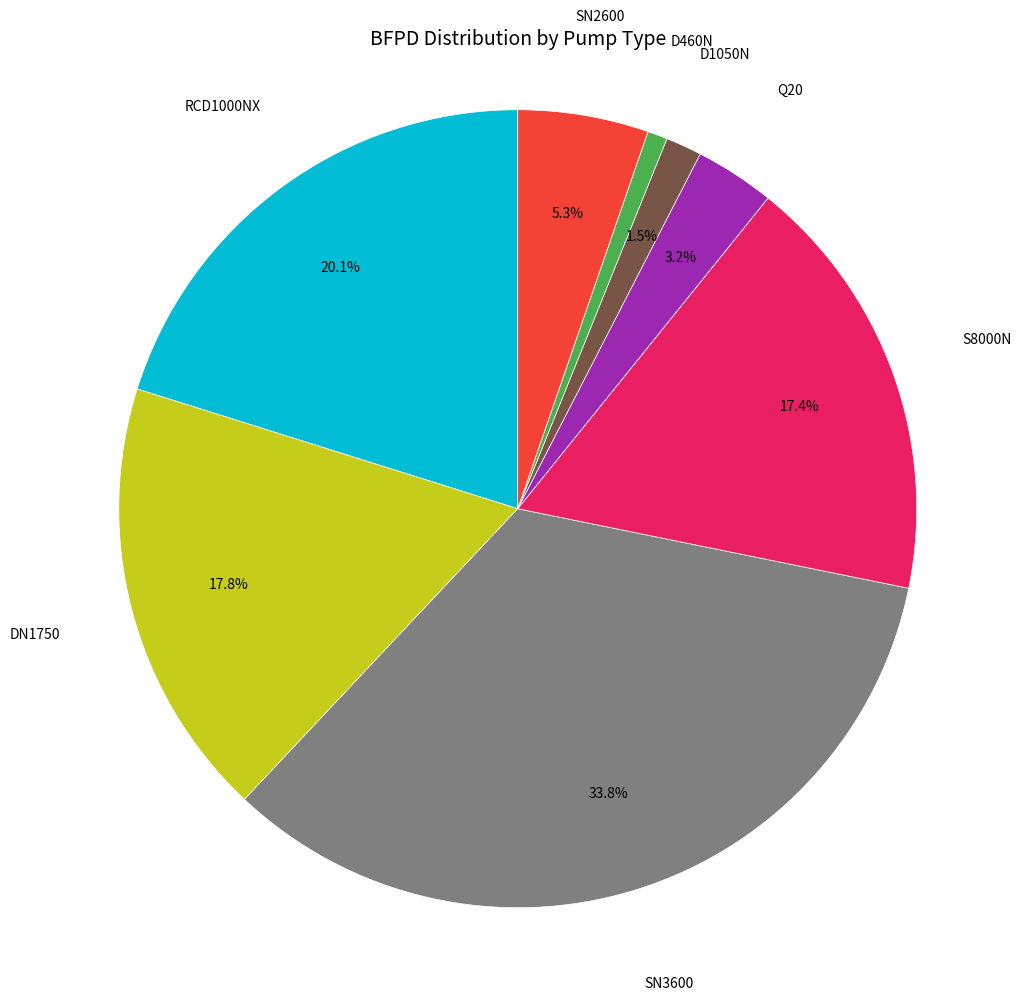

What percentage is the D460N slice, to the nearest percent?

1%